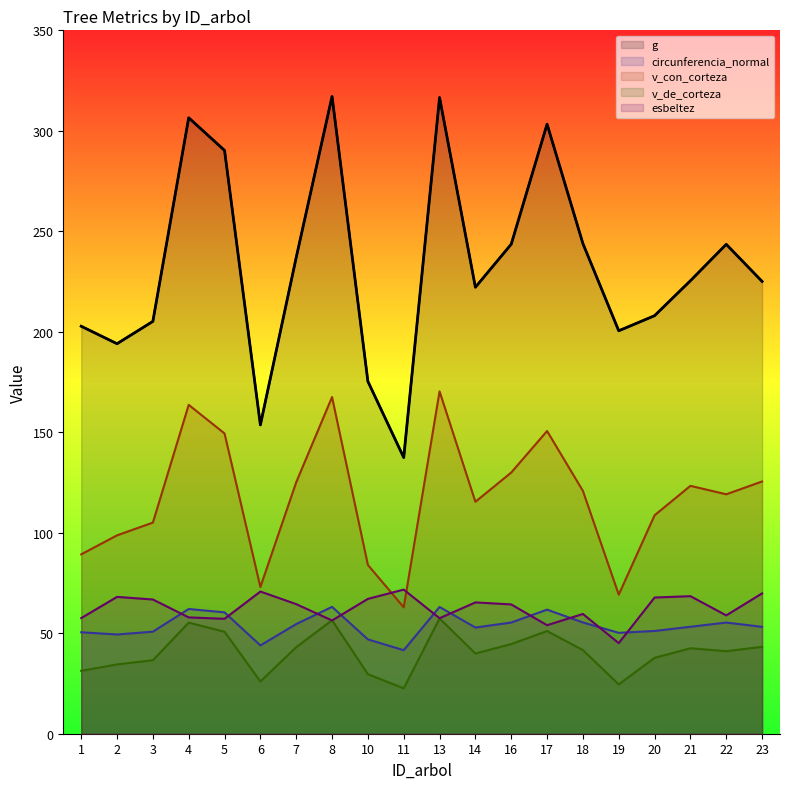

True or false: v_con_corteza and g intersect in this chart.

False